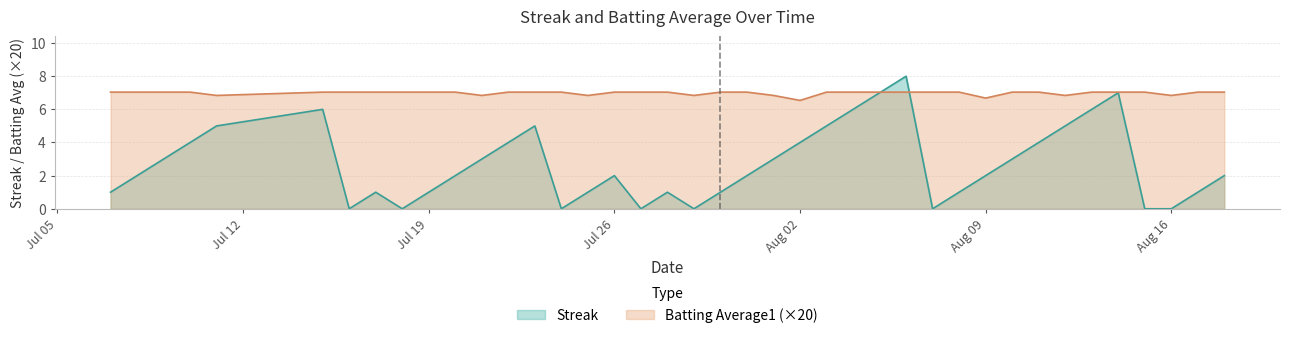

What is the difference between the maximum and second lowest values in the Batting Average1 series?

0.4